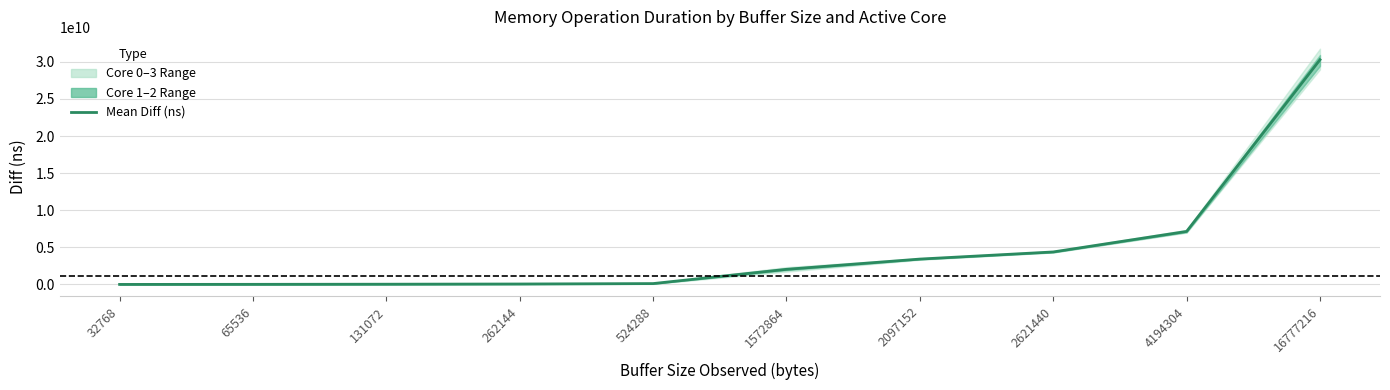

Reading right to left, what are all the values shown in this chart?

30292192241.2	7146219825.8	4378304015.2	3417341199.0	2034569281.0	113769260.2	56434226.2	29163778.5	11768043.0	1304967.8